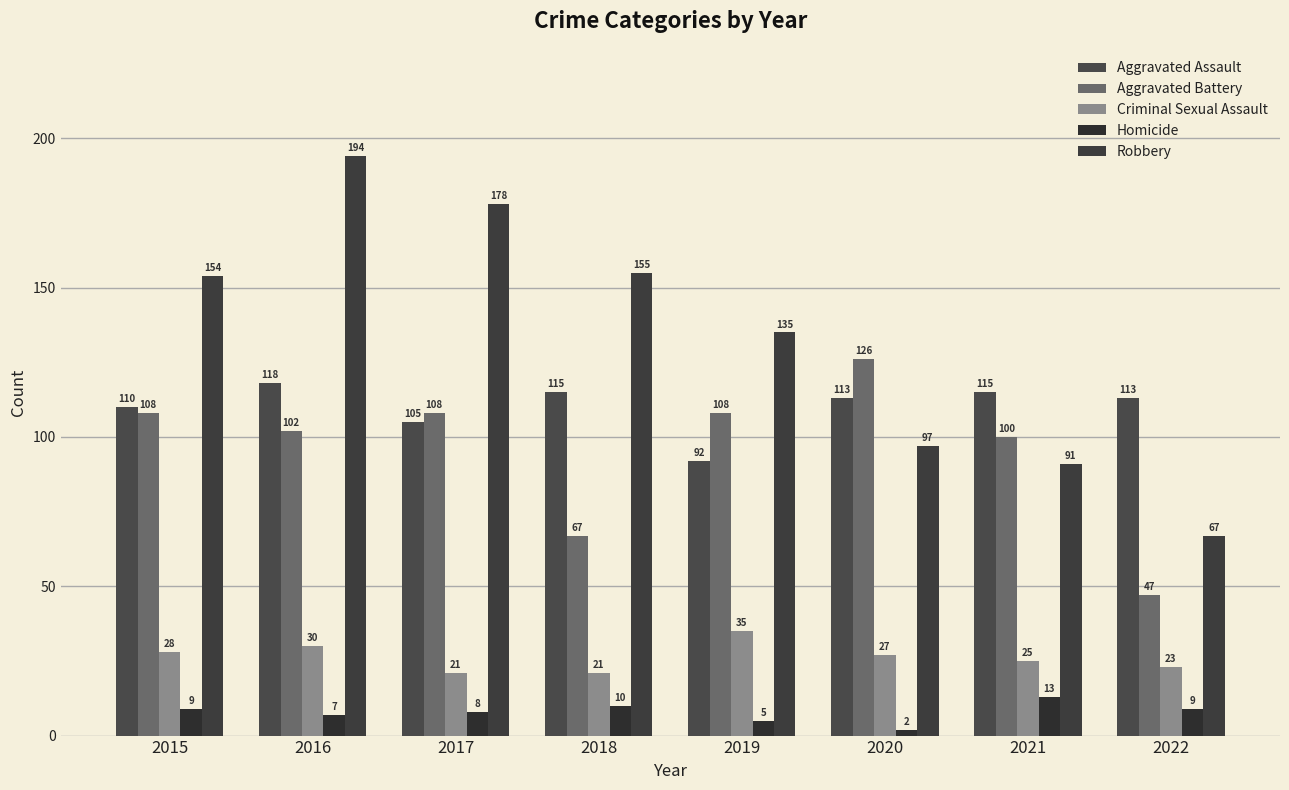

What is the value of the Aggravated Battery bar at the 5th from the left?

108